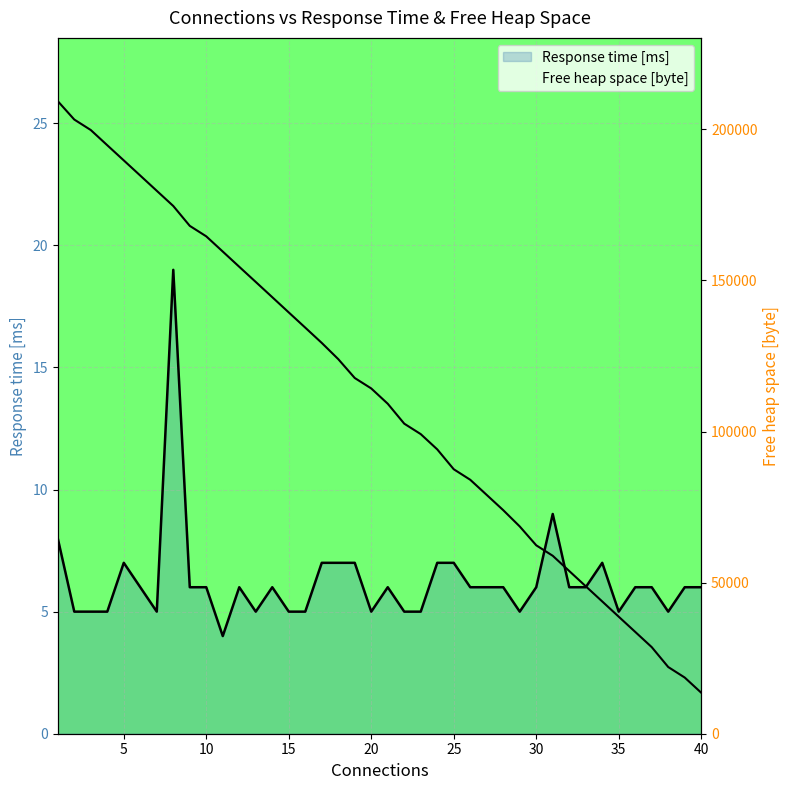

Which series has the largest total across all categories?

Free heap space [byte]